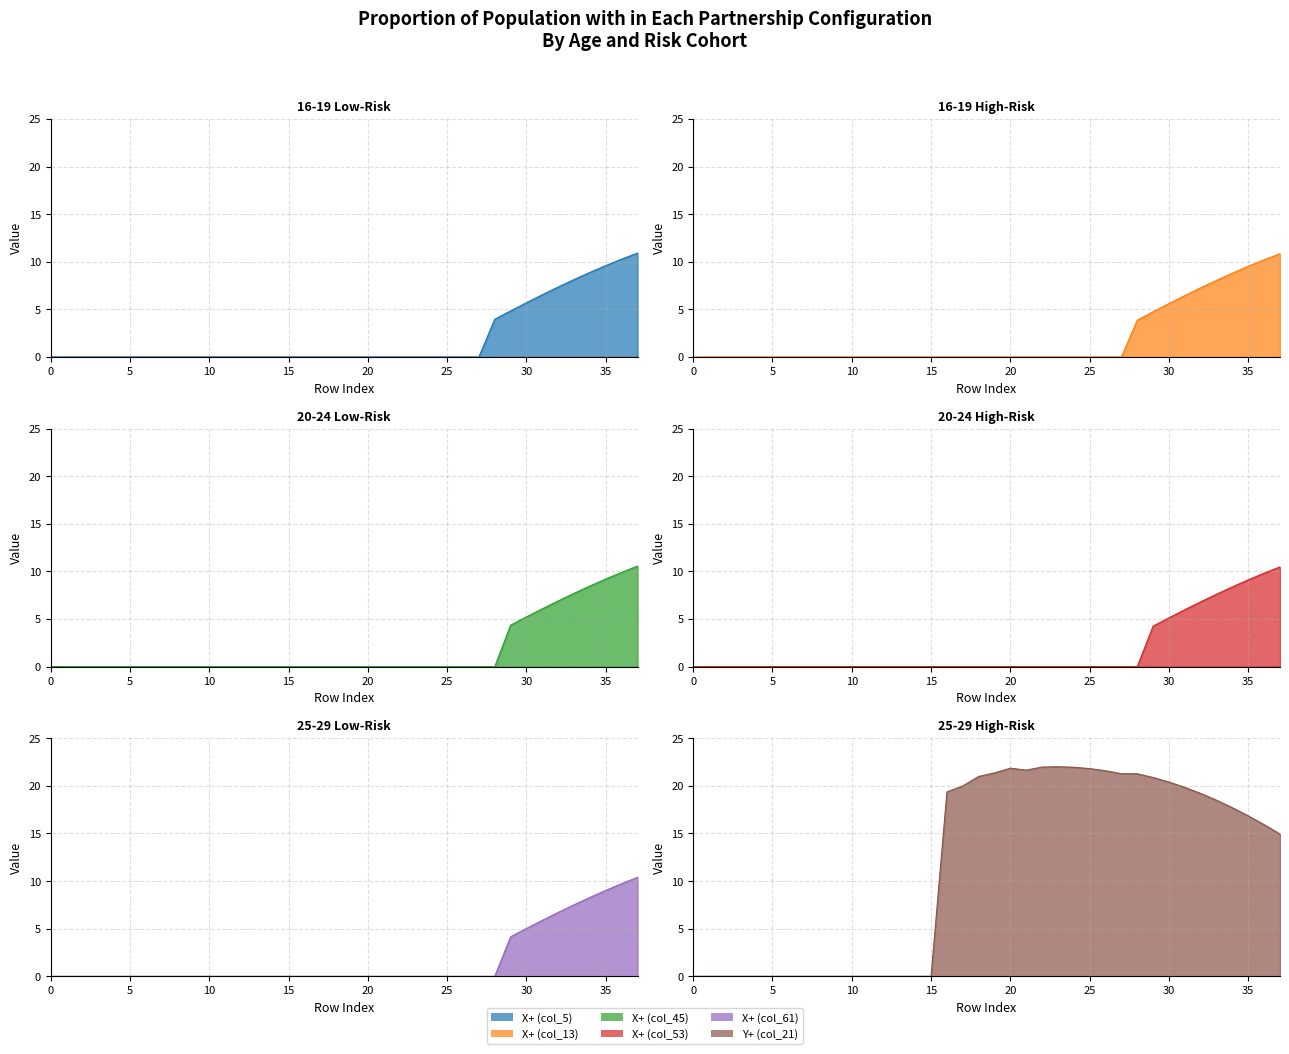

True or false: X+ (col_61) and X+ (col_13) intersect in this chart.

False